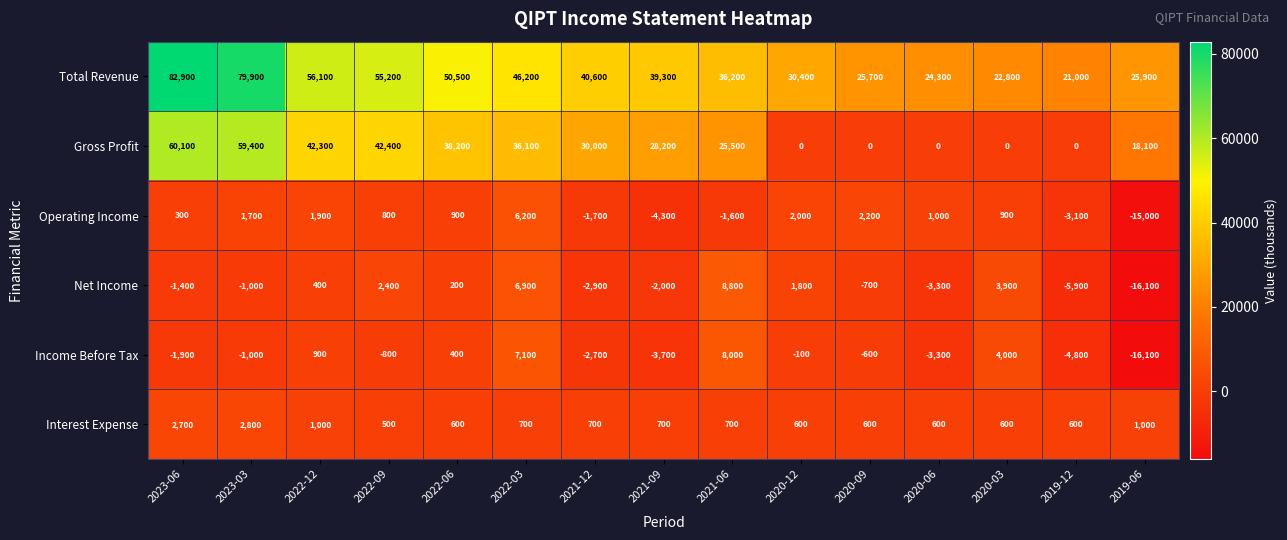

Read the Total Revenue value at 2022-03.

46200